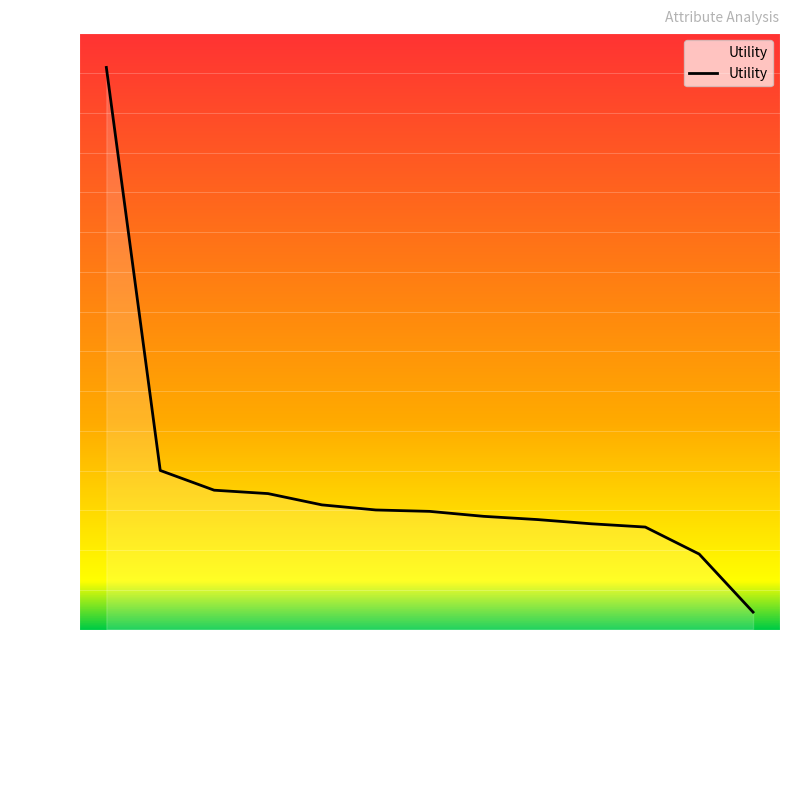

What is the label of the 4th point from the right?

discharge_disposition_id